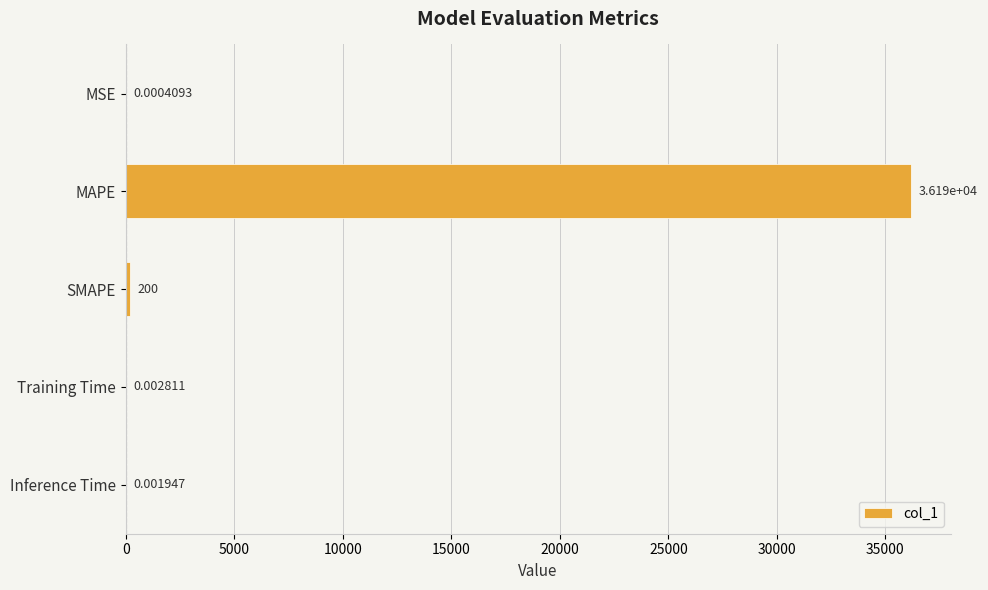

At which label is the value closest to 18094?

SMAPE